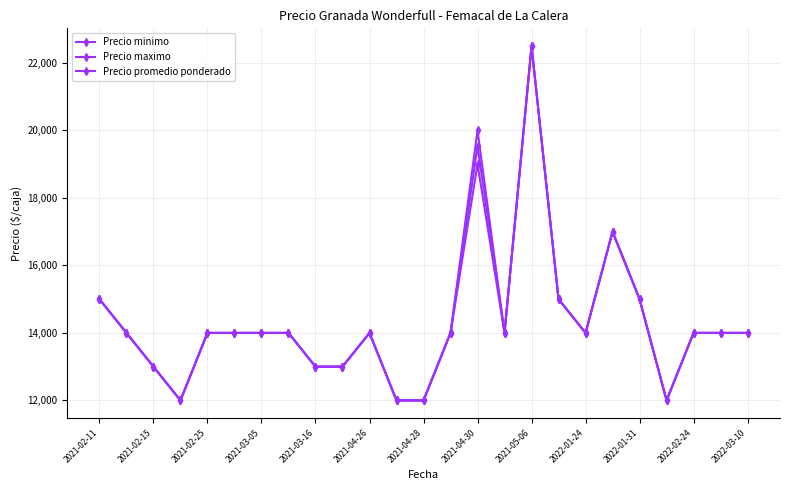

How many series are shown in this chart?

3